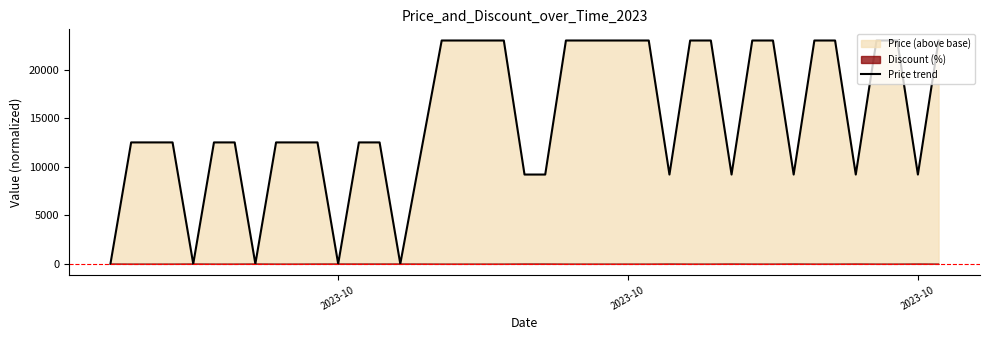

The chart shows a value of 31525 at 22. True or false?

False